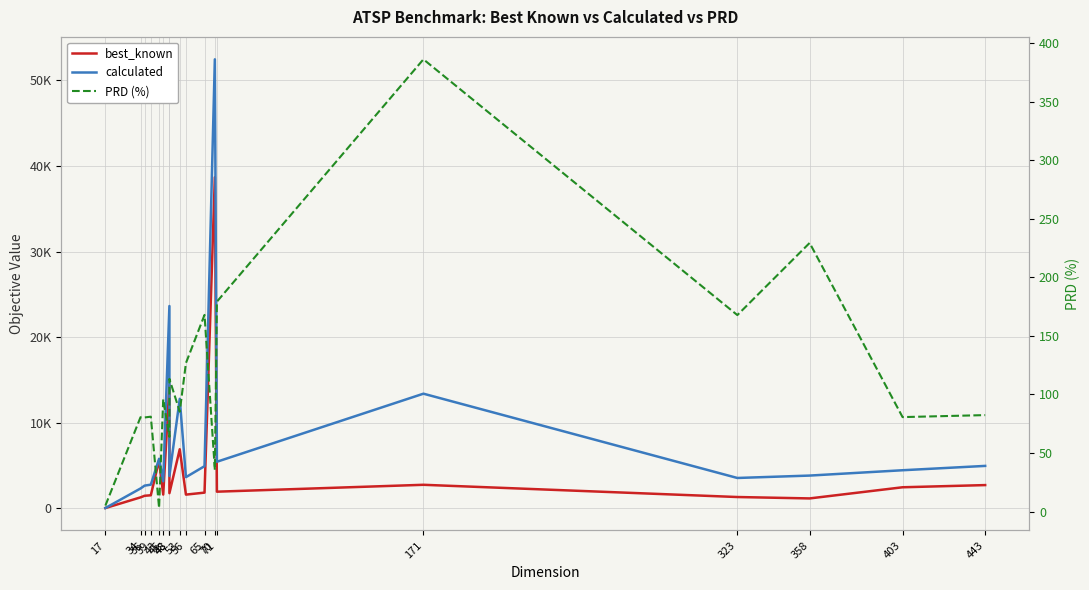

How many interior local valleys does the PRD (%) series have?

7